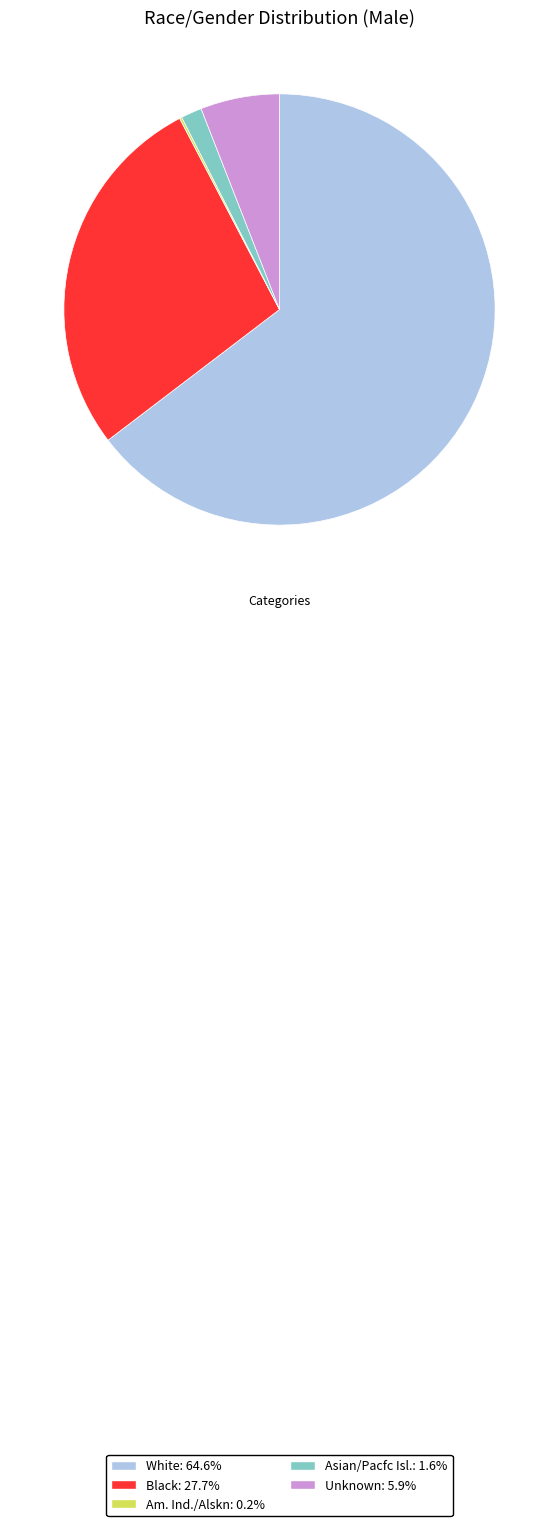

Does any single category account for the majority?

Yes